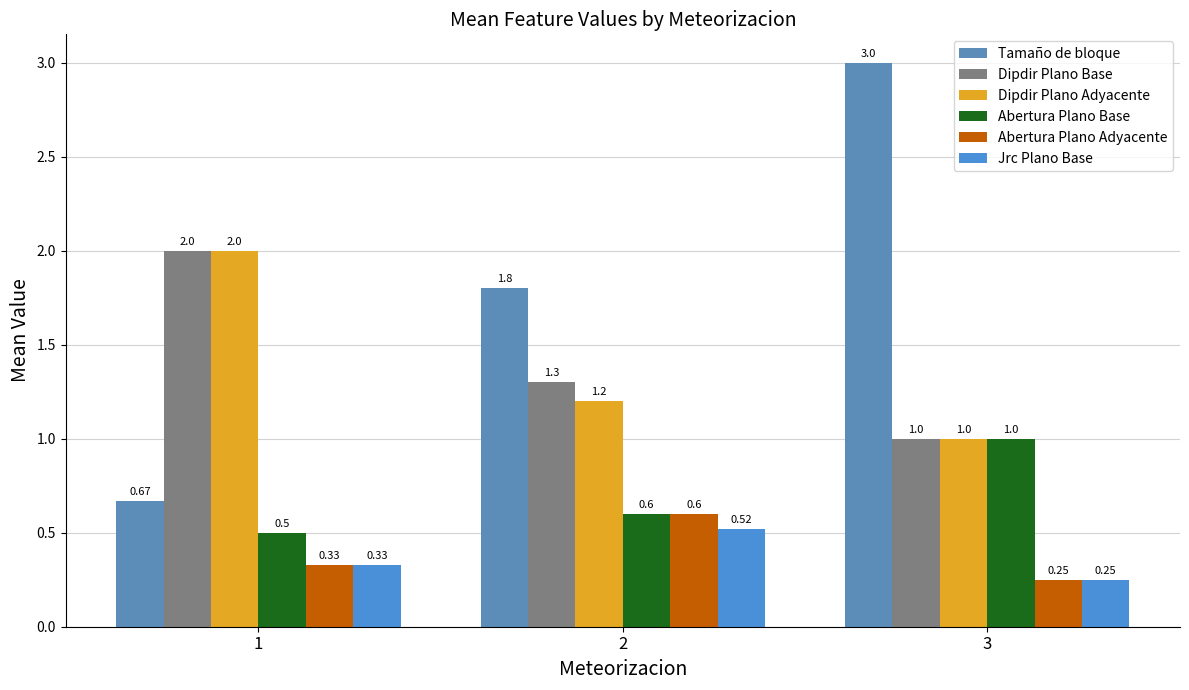

The Abertura Plano Adyacente series shows 0.3 at 3. True or false?

False